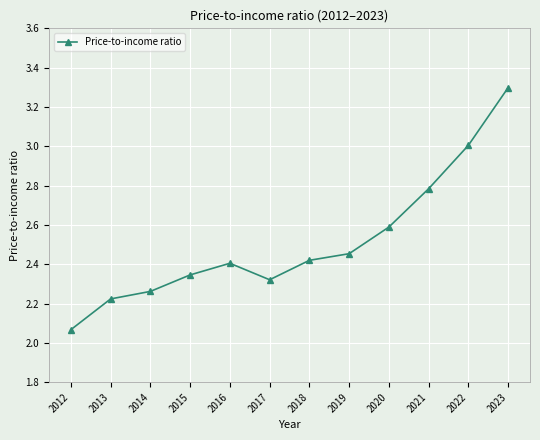

Where is the data nearest to the value 2?

2012